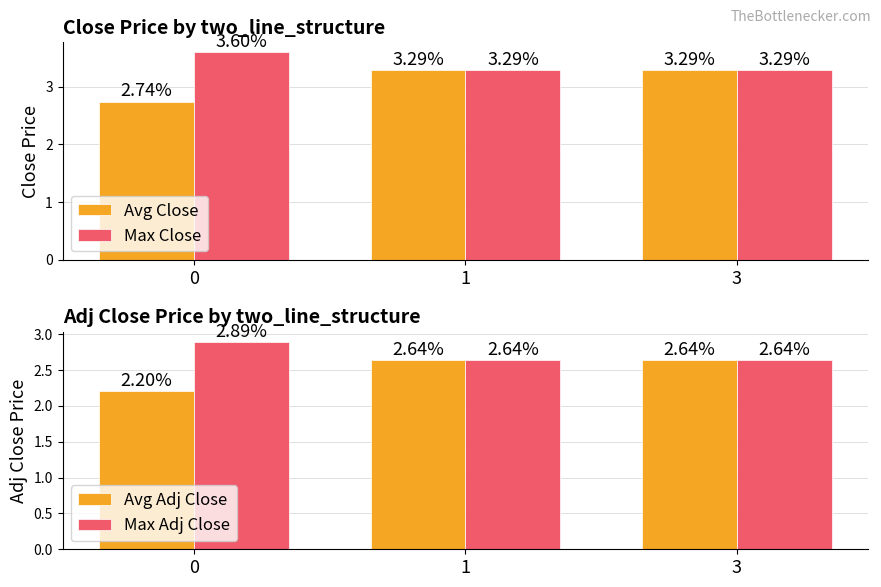

Reading right to left, extract all data points from this chart.

Avg Close: 3.3	3.3	2.7
Max Close: 3.3	3.3	3.6
Avg Adj Close: 2.6	2.6	2.2
Max Adj Close: 2.6	2.6	2.9